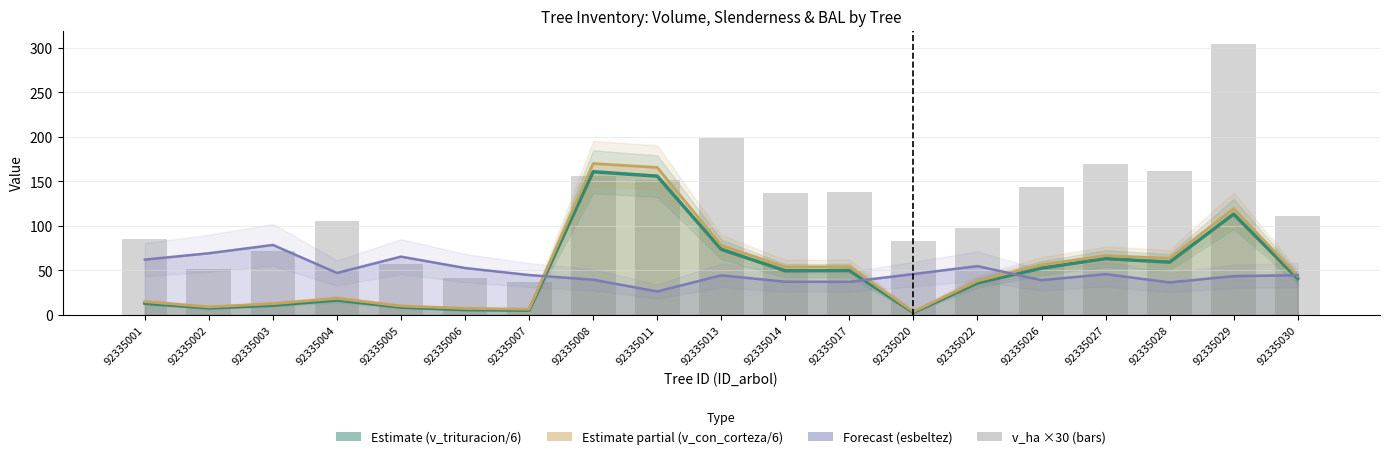

What is the value of the 9th bar from the left?

151.8